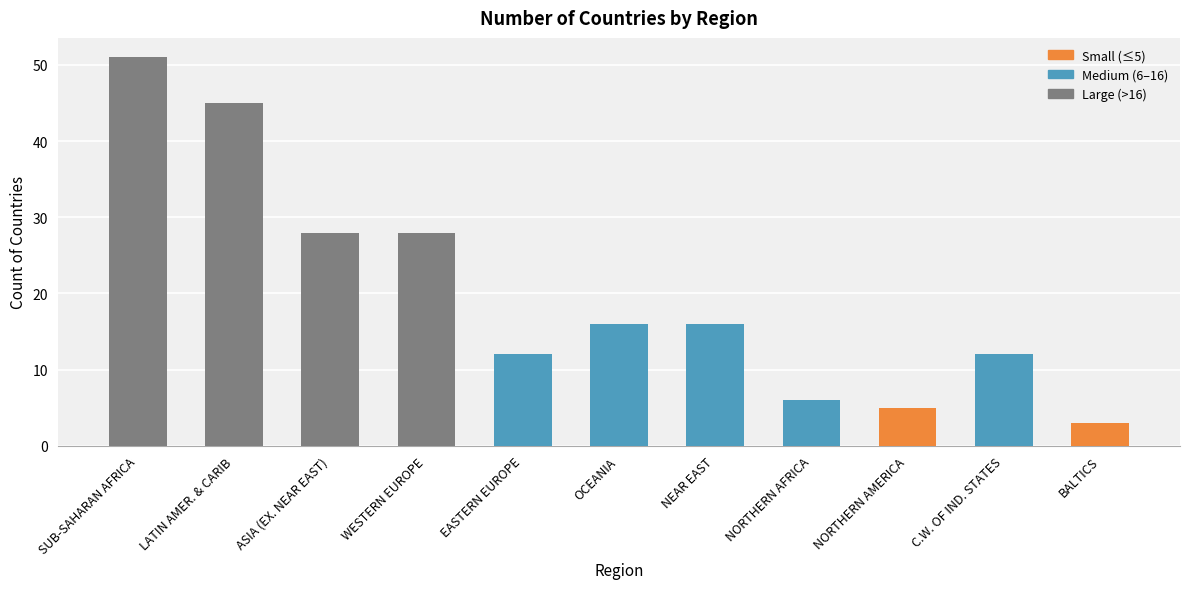

What is the label of the 8th bar from the right?

WESTERN EUROPE